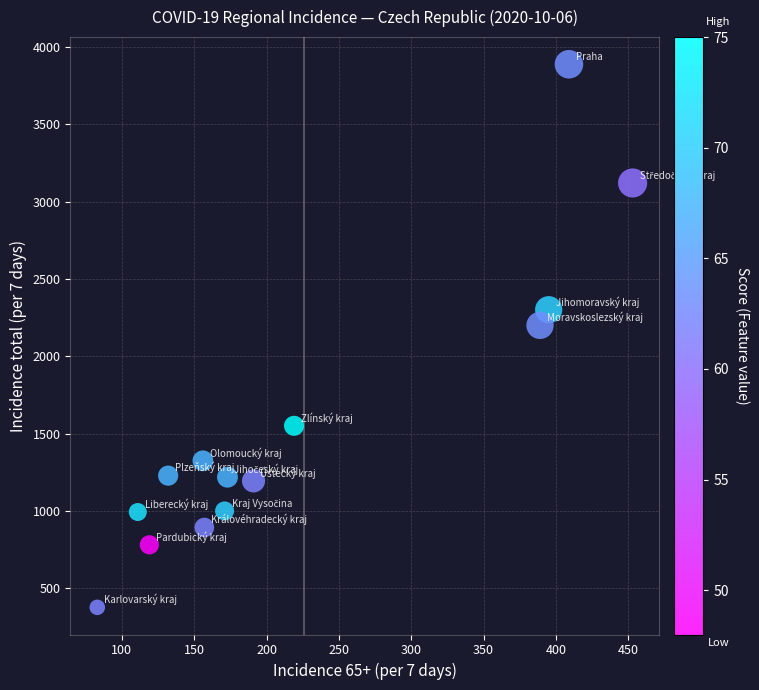

What Y value in the scatter plot is closest to 2132?

2200